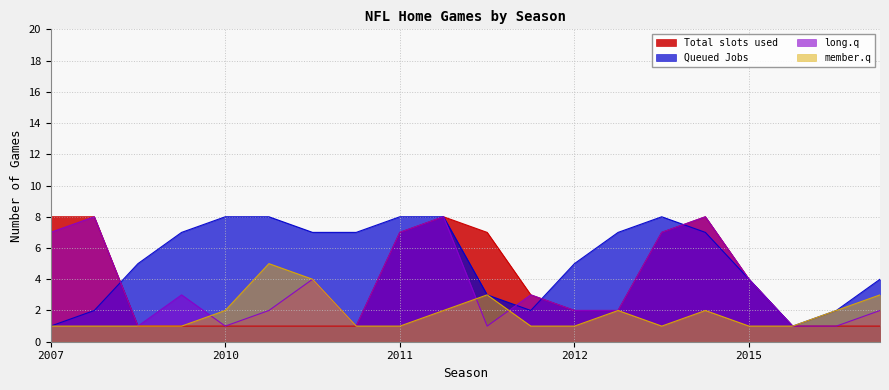

Between 2011 and 2015, which series saw the biggest shift?

Queued Jobs